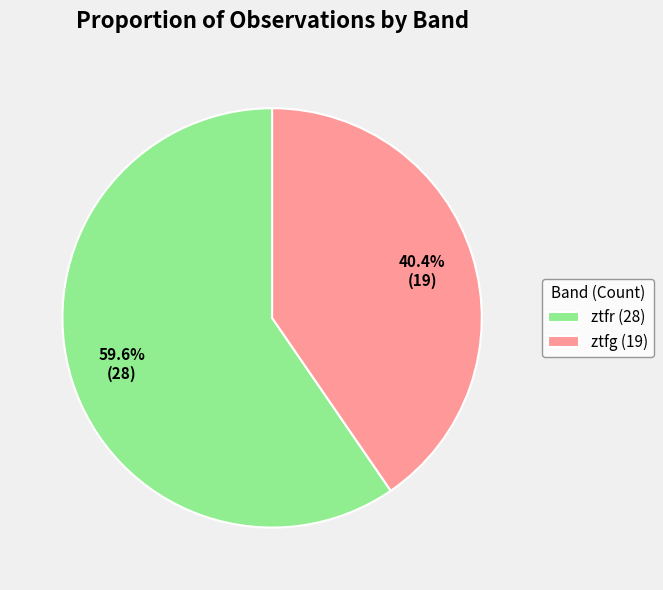

How many segments does this pie chart have?

2